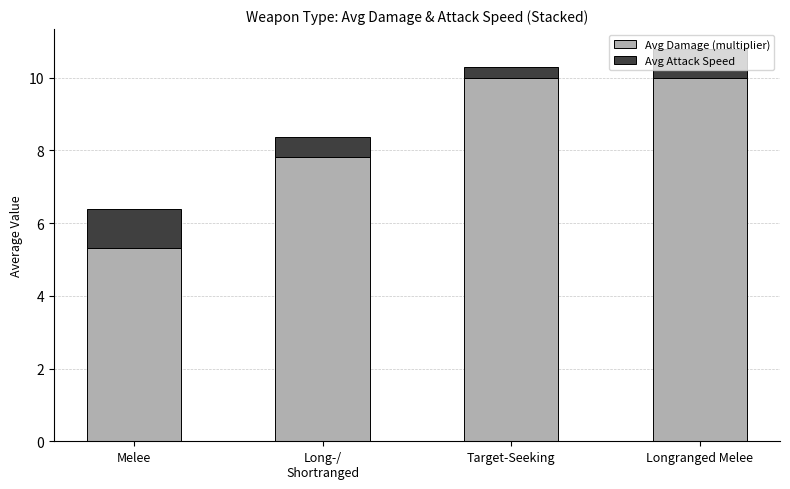

What value does the Avg Damage (multiplier) series have at Melee?

5.3